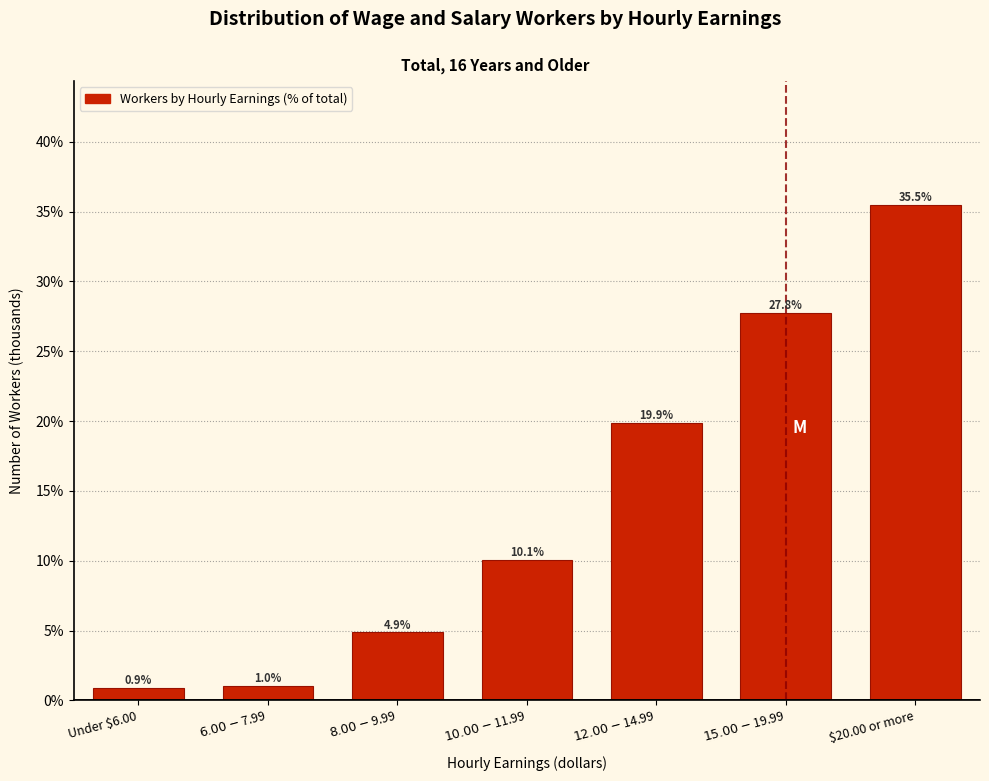

Reading left to right, what are all the values shown in this chart?

0.9	1.0	4.9	10.1	19.9	27.8	35.5